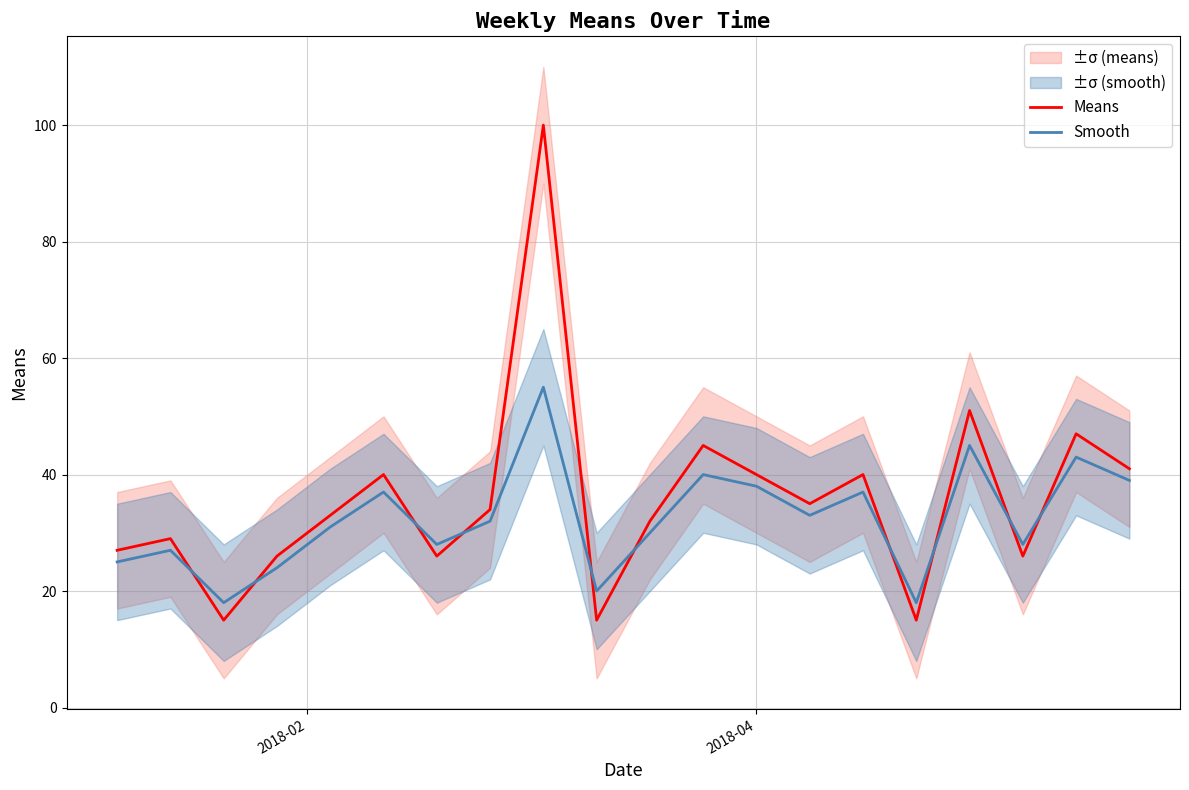

How many intersections are there between Means and Smooth?

10